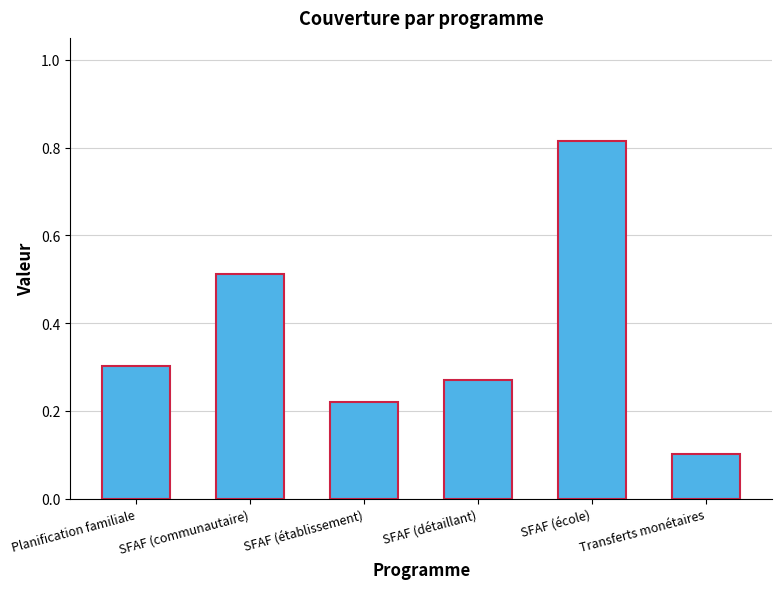

The chart shows a value of 0.4 at SFAF (détaillant). True or false?

False